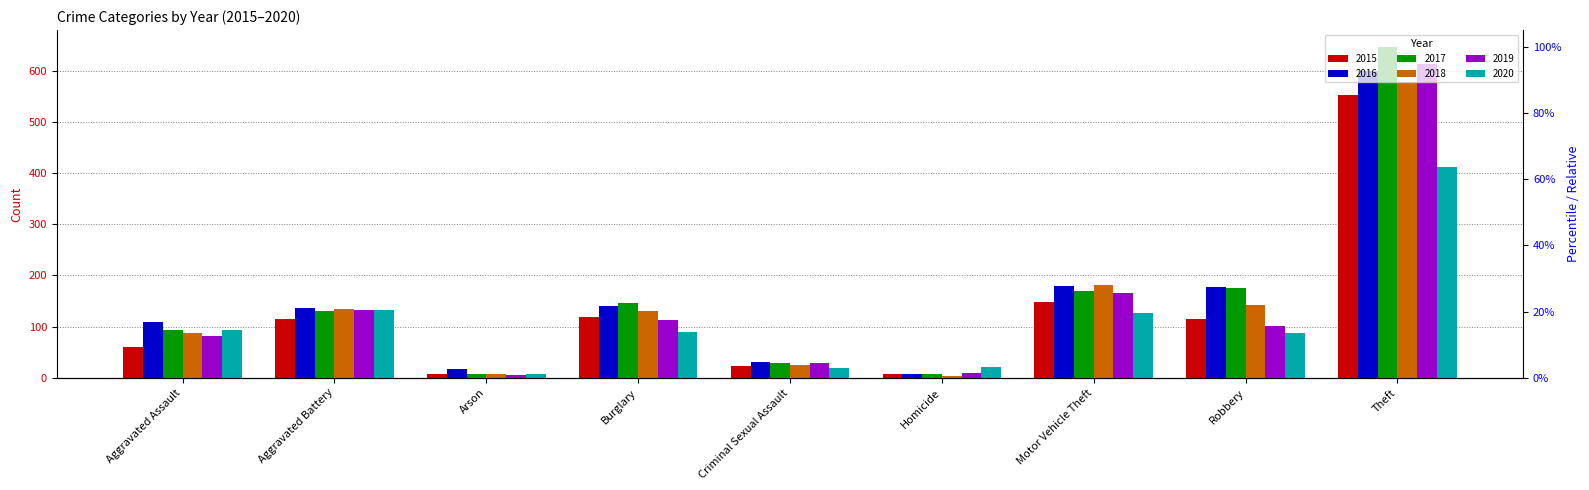

What is the value of the 2018 bar at the 1st from the left?

88